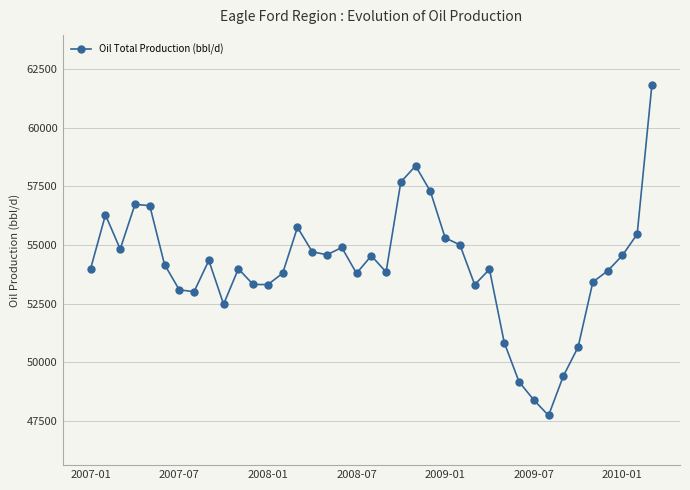

What is the value of the 37th point from the left?

54554.9